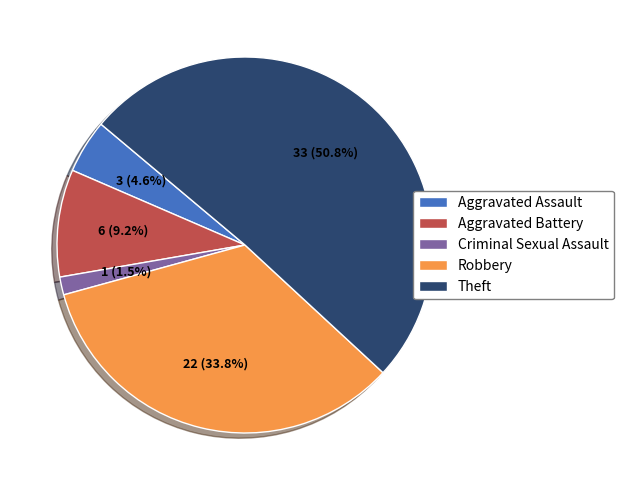

To the nearest percent, what is the combined percentage of Theft and Robbery?

85%